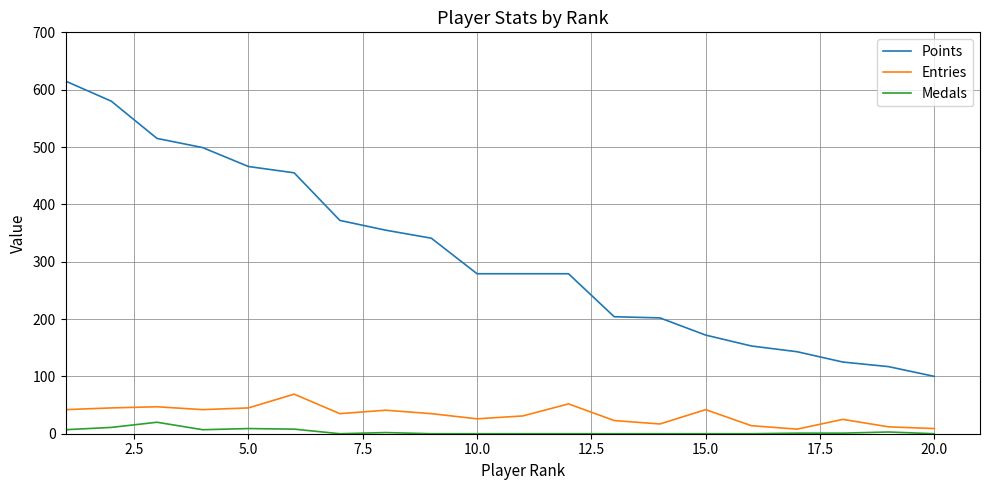

How many series are shown in this chart?

3